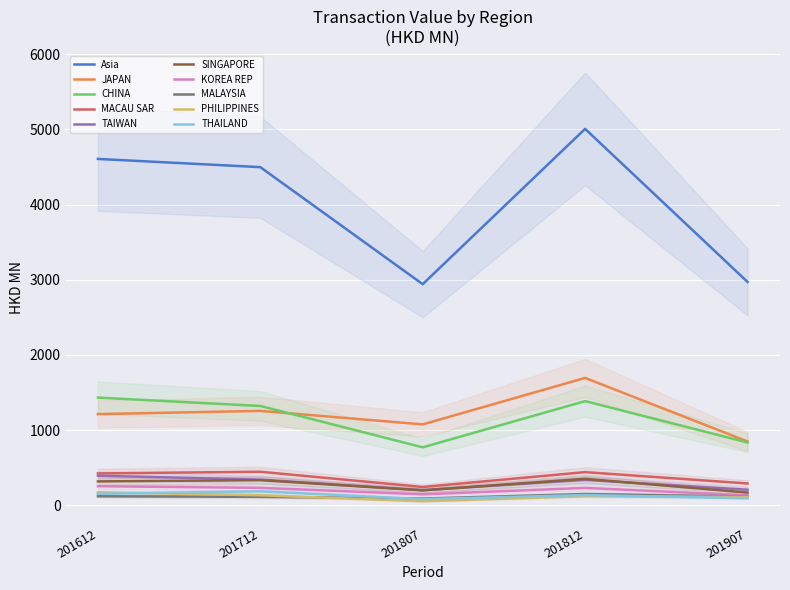

What is the label of the 7th point from the right?

MACAU SAR